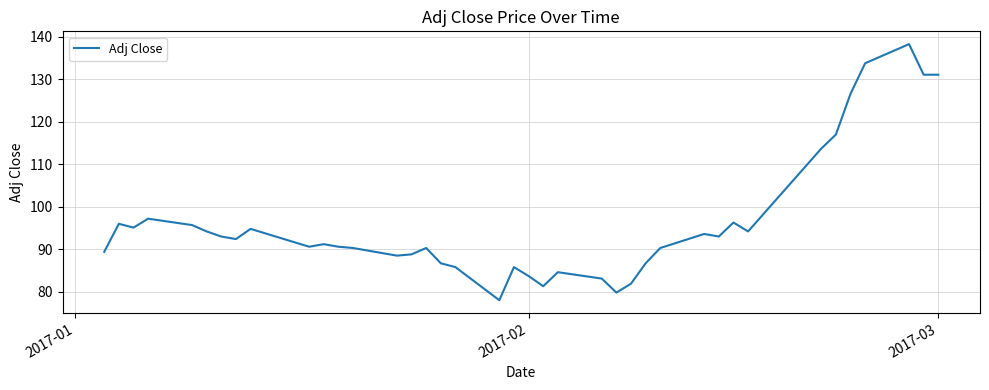

What is the difference between the maximum and minimum values?

60.3